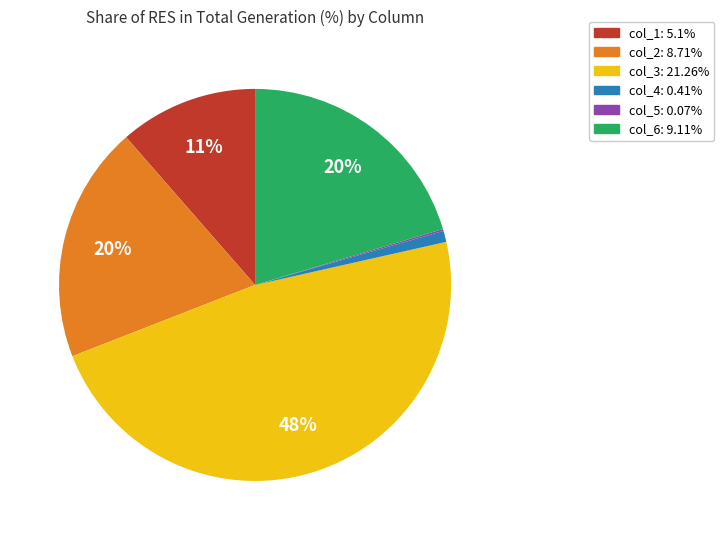

To the nearest percent, what is the average slice percentage?

17%